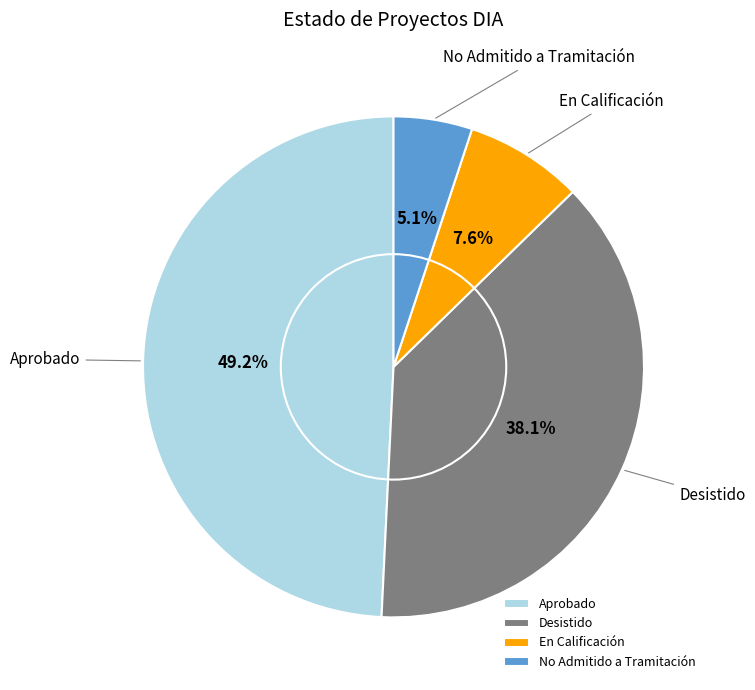

Is Aprobado the majority of the pie?

No